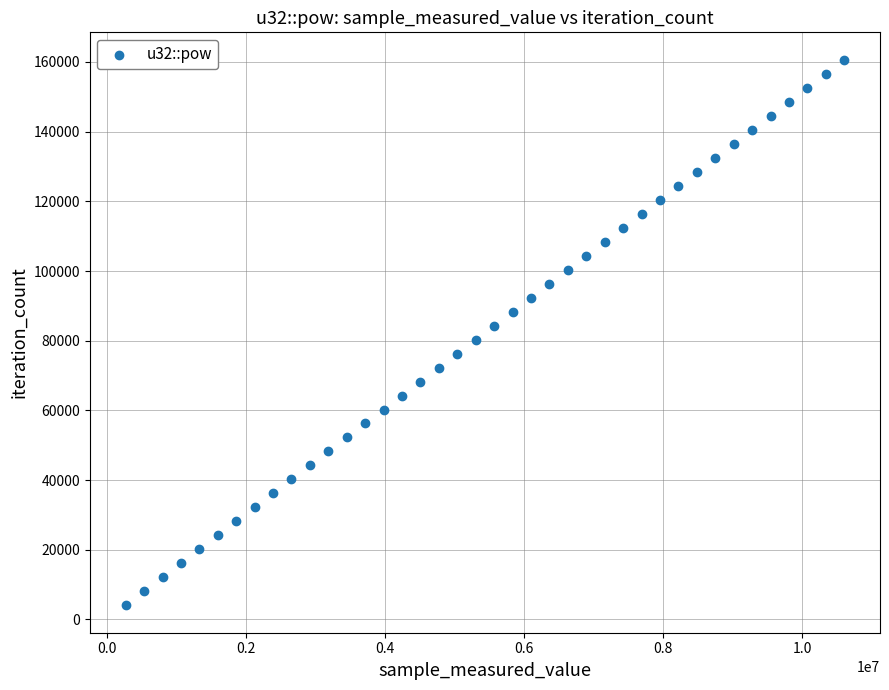

What is the range of X values (max minus min)?

10339758